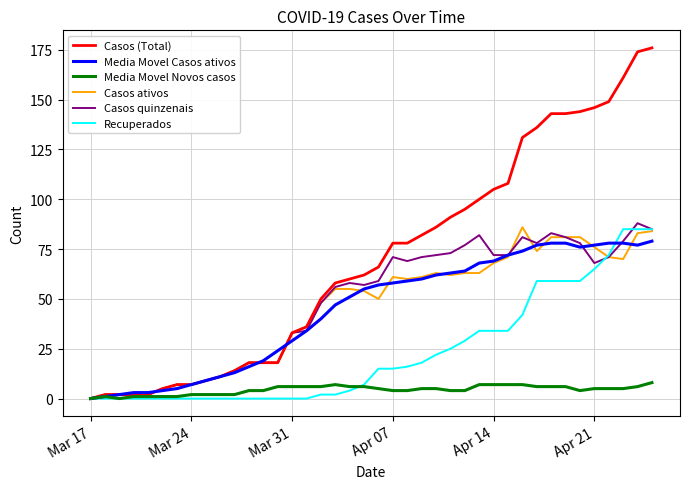

What is the difference between the second highest and second lowest values in the Casos quinzenais series?

83